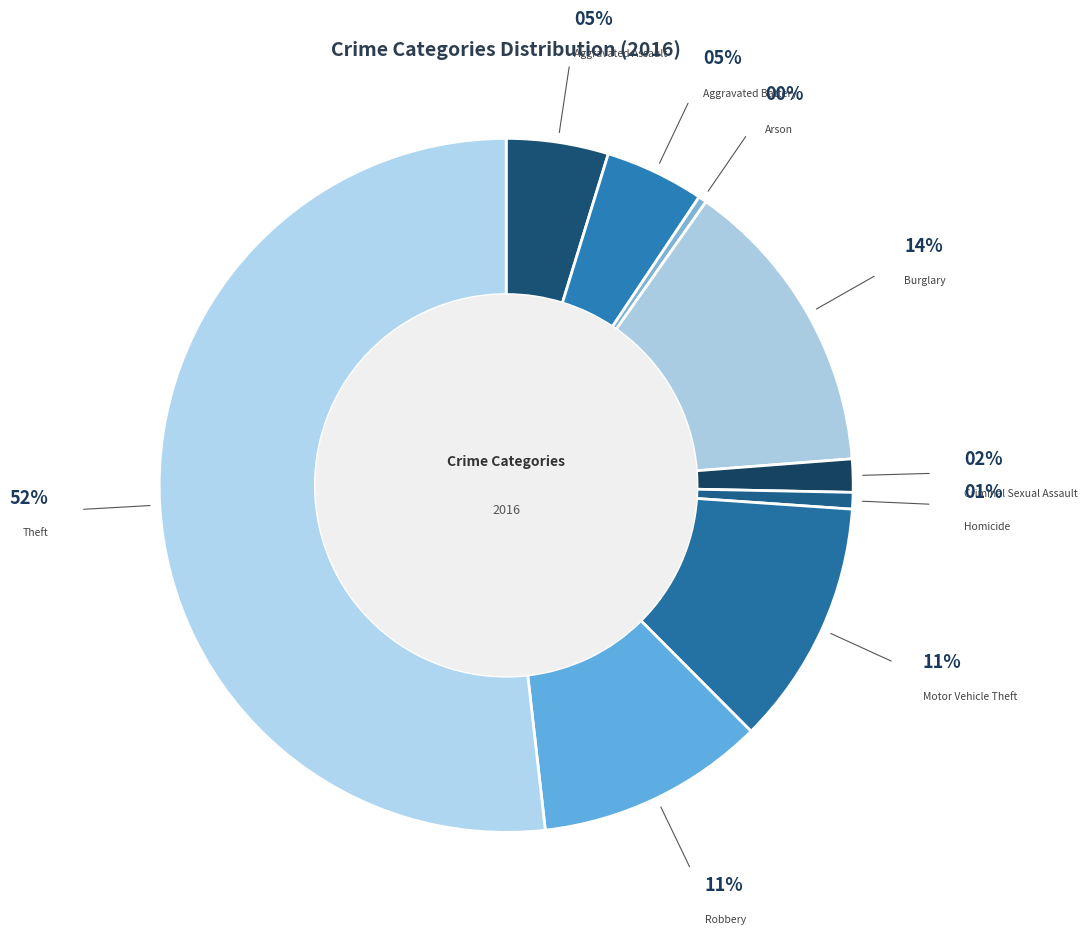

How many slices are in this pie chart?

9